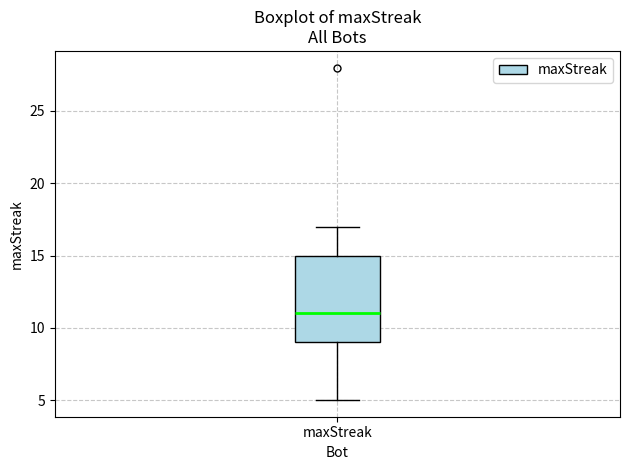

Where is the lower edge of the box for maxStreak on the y-axis? The values are not printed on the chart, so give them approximately, as read against the axis.

9